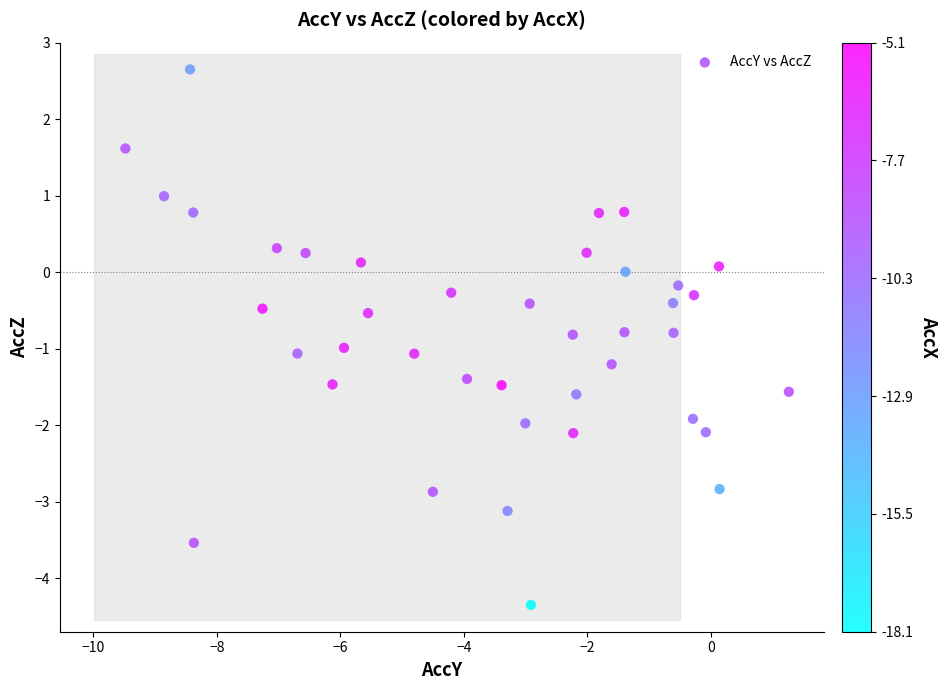

What is the range of Y values (max minus min)?

7.0